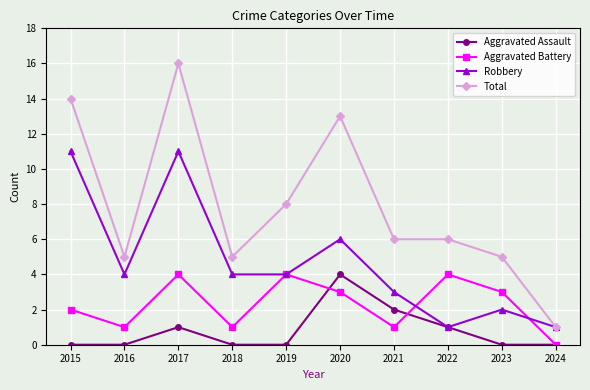

After their last crossing, which series has the higher values: Robbery or Aggravated Battery?

Robbery